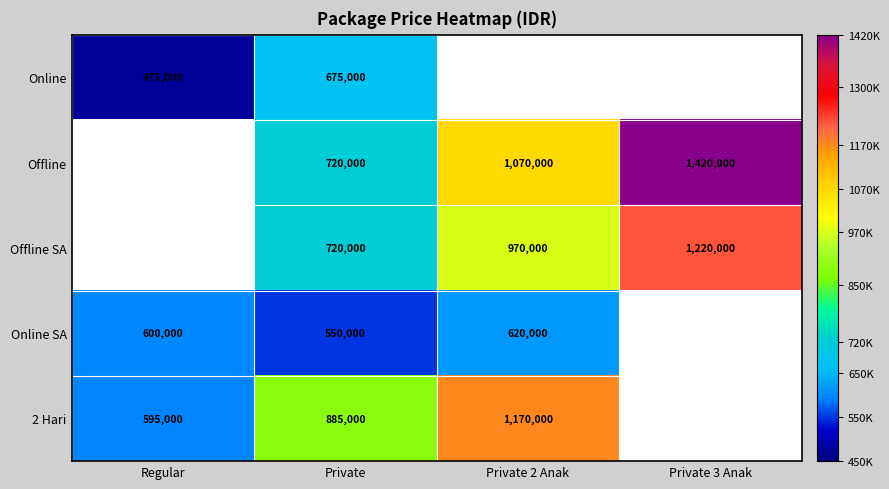

The Online series shows 885286 at Private. True or false?

False